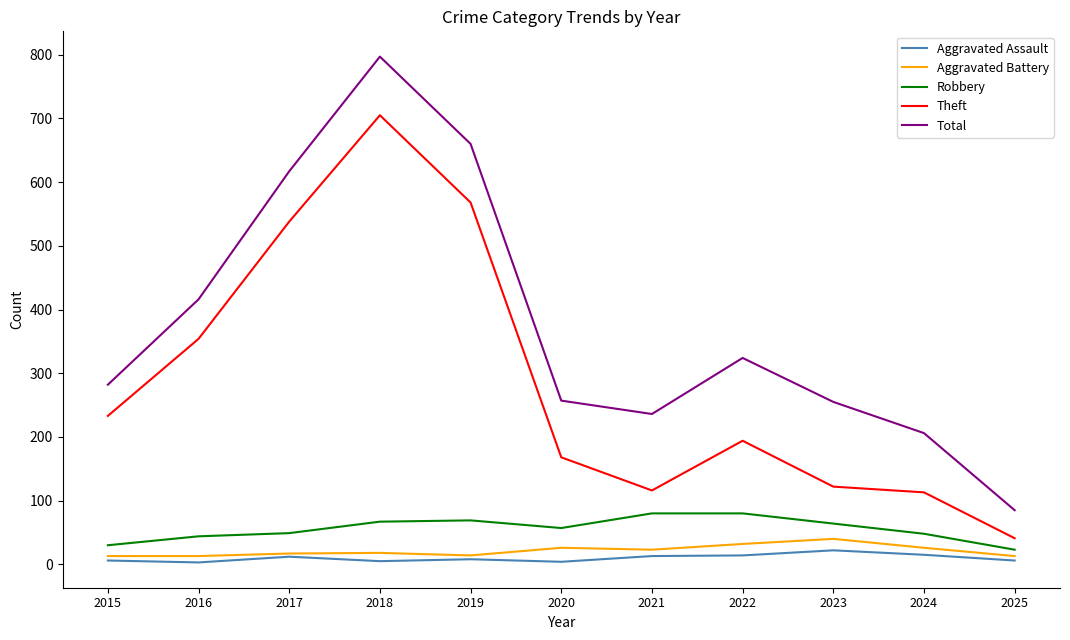

What is the difference between the highest and lowest values at 2021?

223